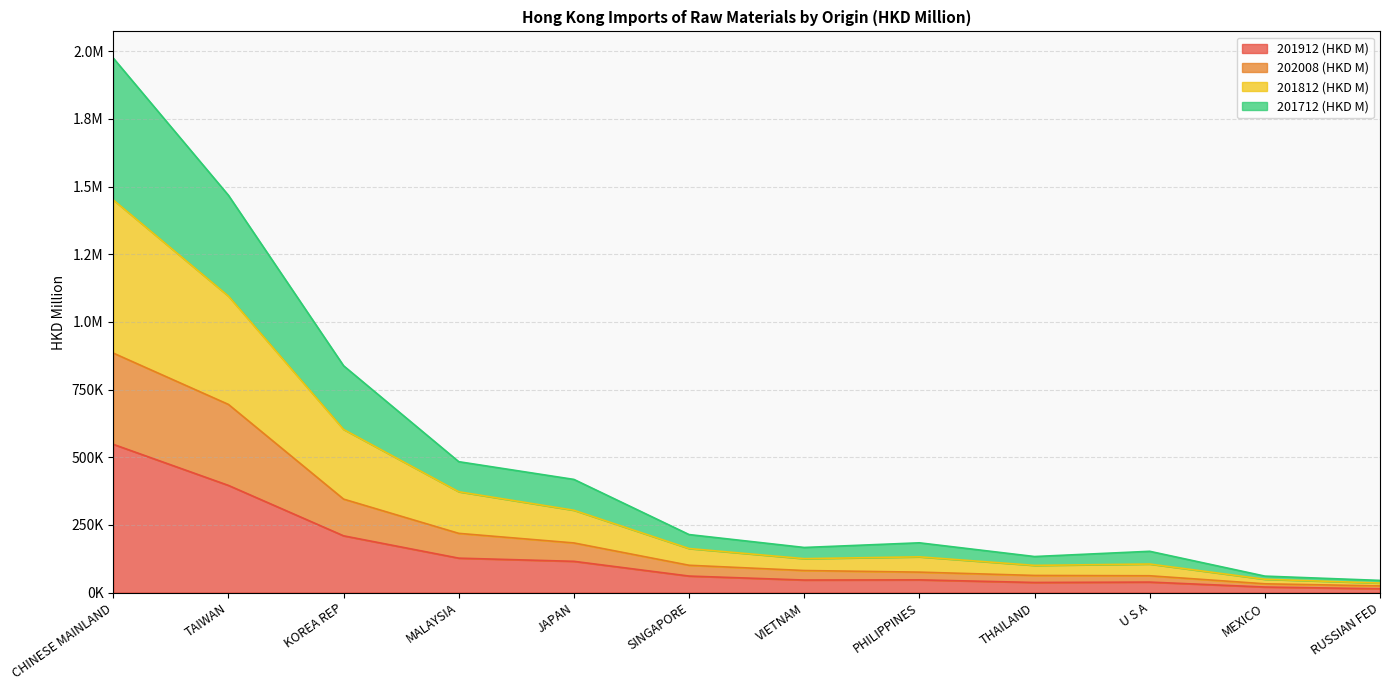

What is the label of the 4th point from the right?

THAILAND